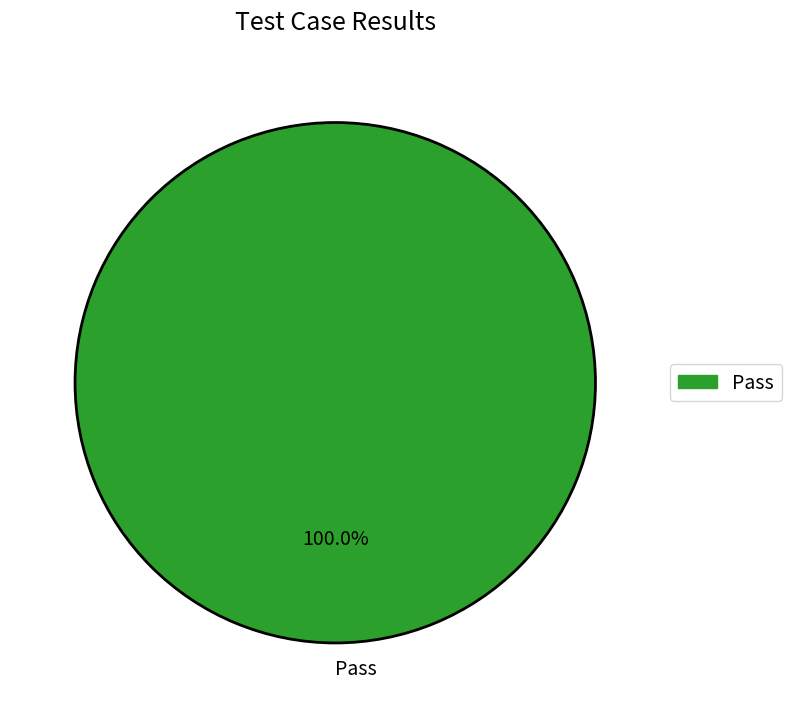

The Pass slice represents 100% of the pie. True or false?

True